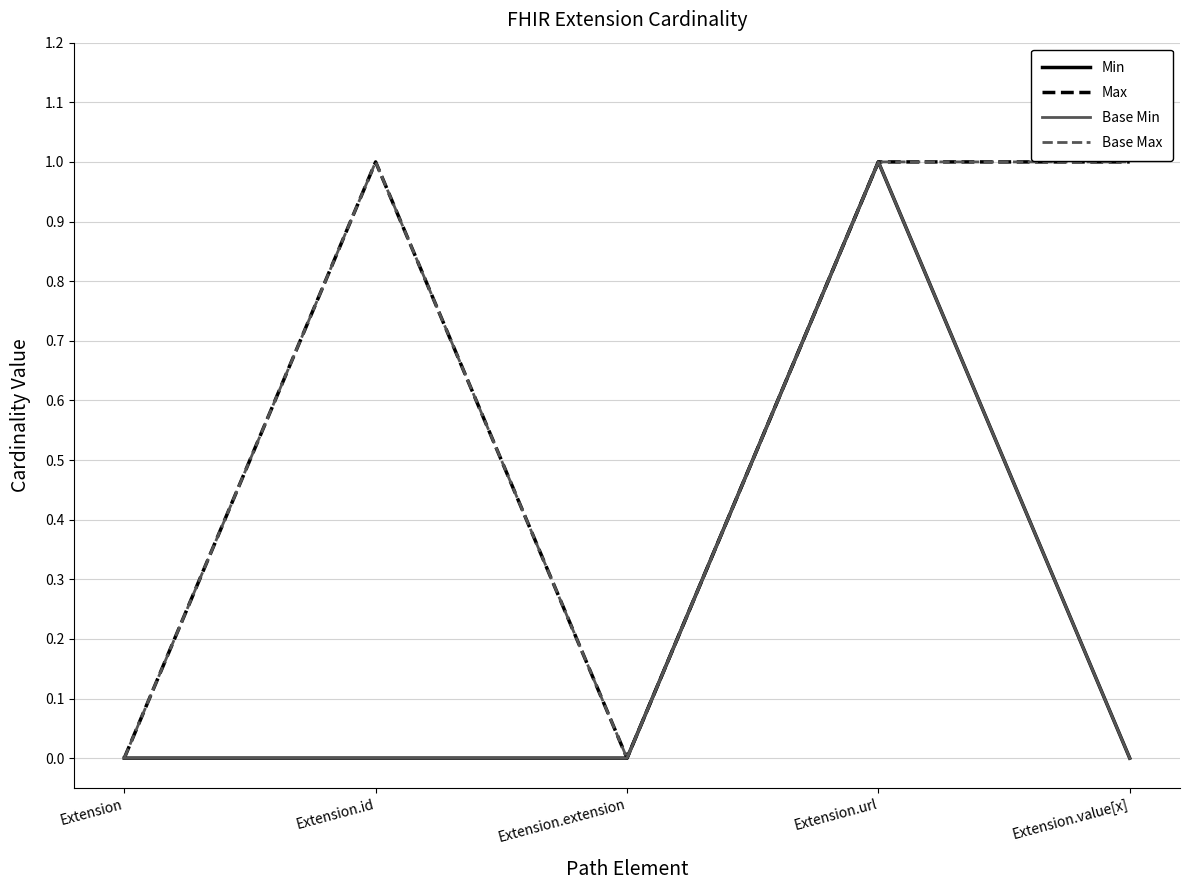

What position from the left is Extension.url?

4